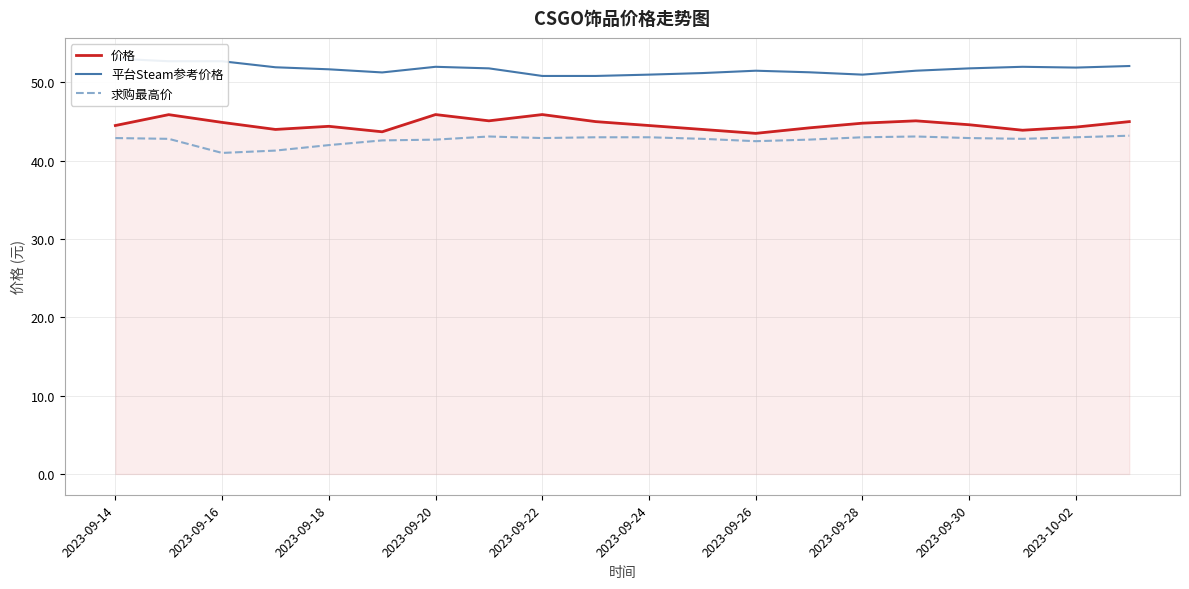

Count the number of data series in this chart.

3